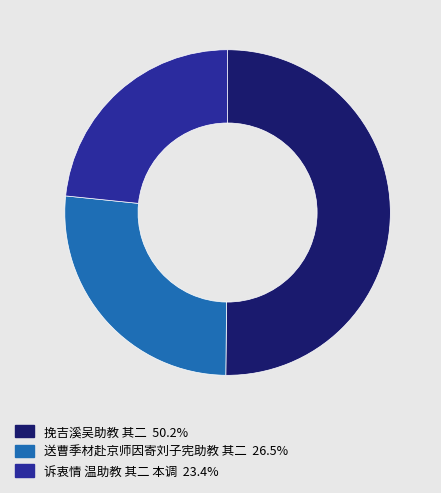

Is the sum of 挽吉溪吴助教 其二 and 诉衷情 温助教 其二 本调 greater than half?

Yes